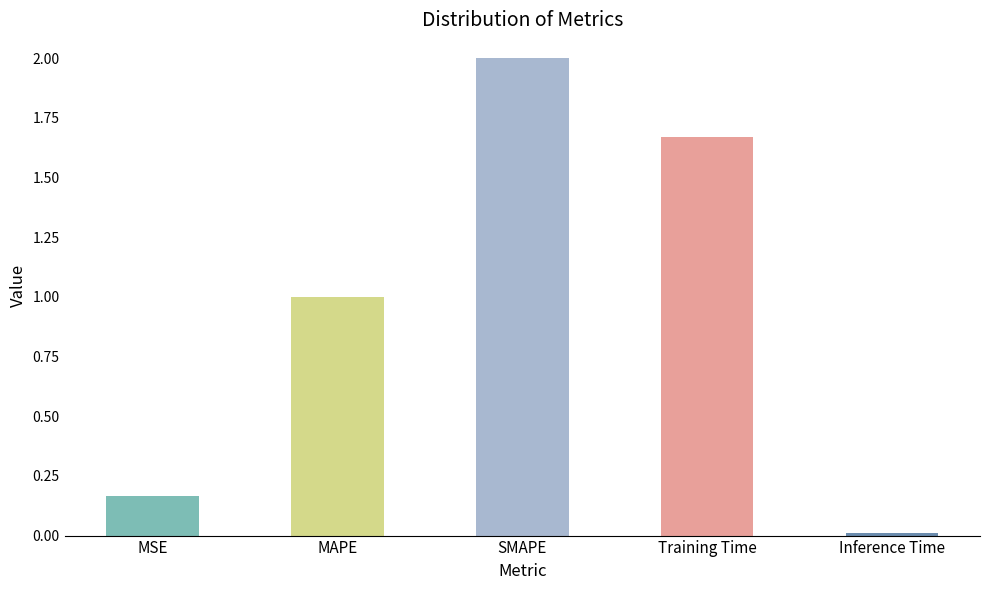

The chart shows a value of 0.4 at MAPE. True or false?

False